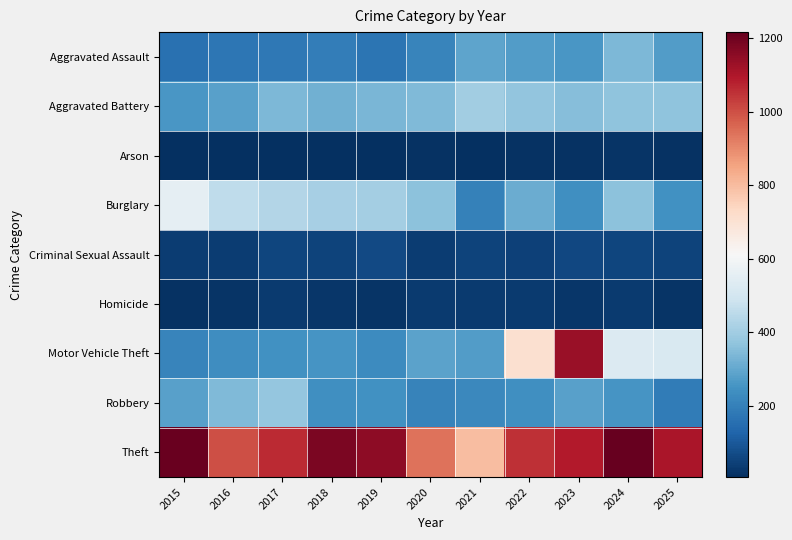

What is the spread (max minus min) of values at 2020?

927